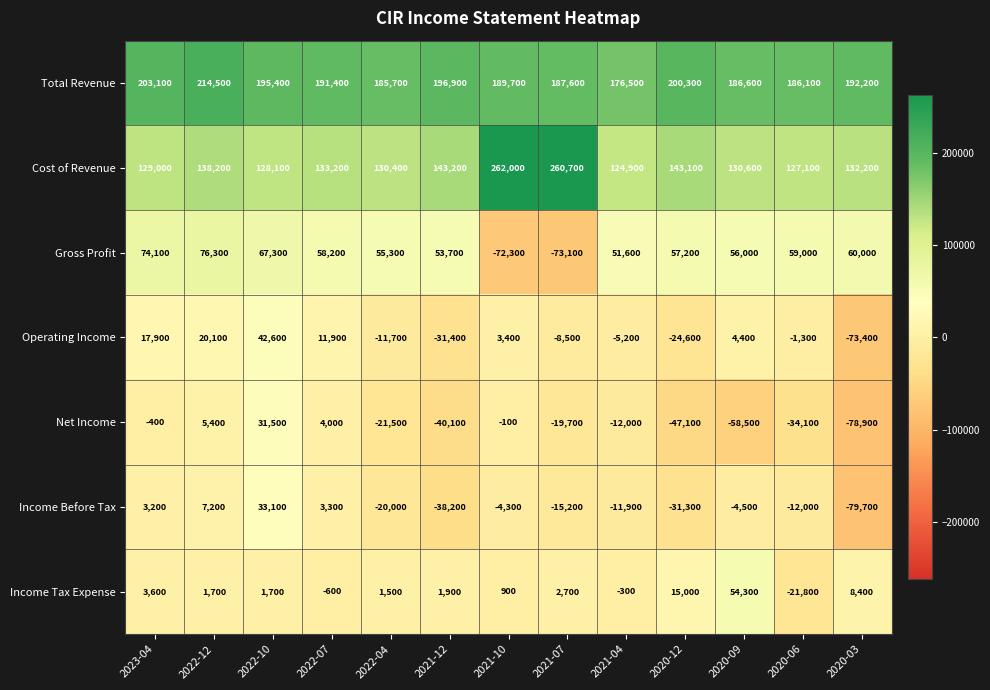

The Total Revenue series shows 192200 at 2020-03. True or false?

True